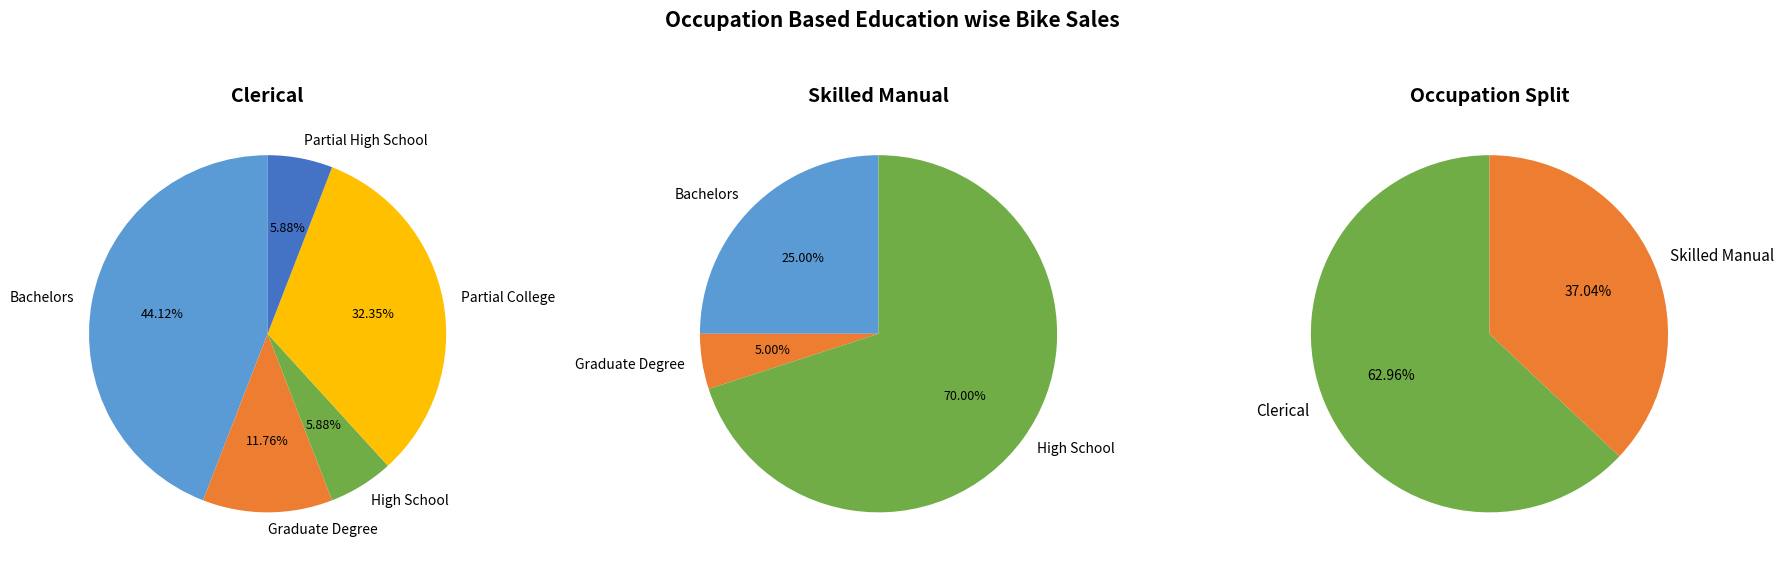

Between Bachelors and Other, which series saw the biggest shift?

Clerical